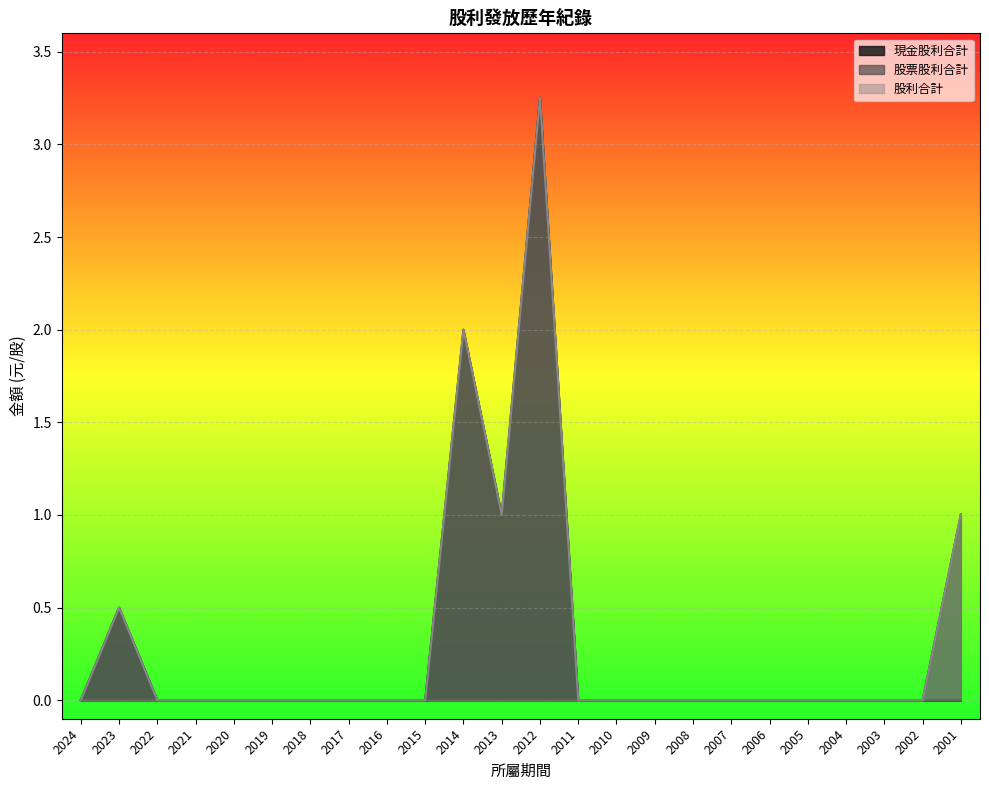

Which series has the widest spread of values?

現金股利合計